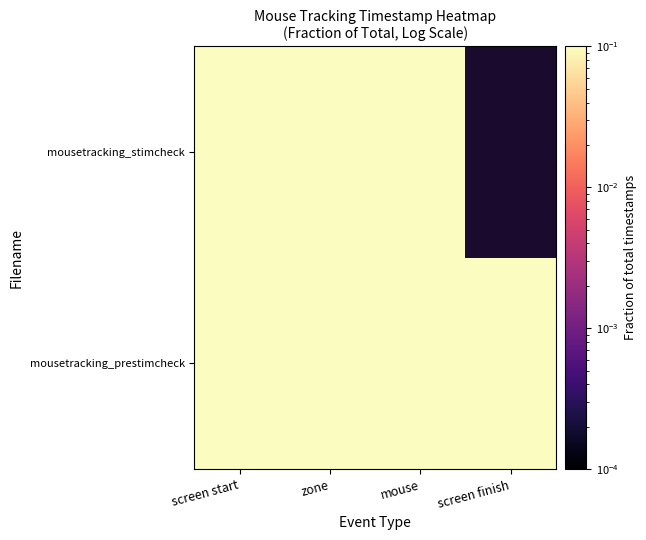

The mousetracking_prestimcheck series shows 0.1 at mouse. True or false?

True